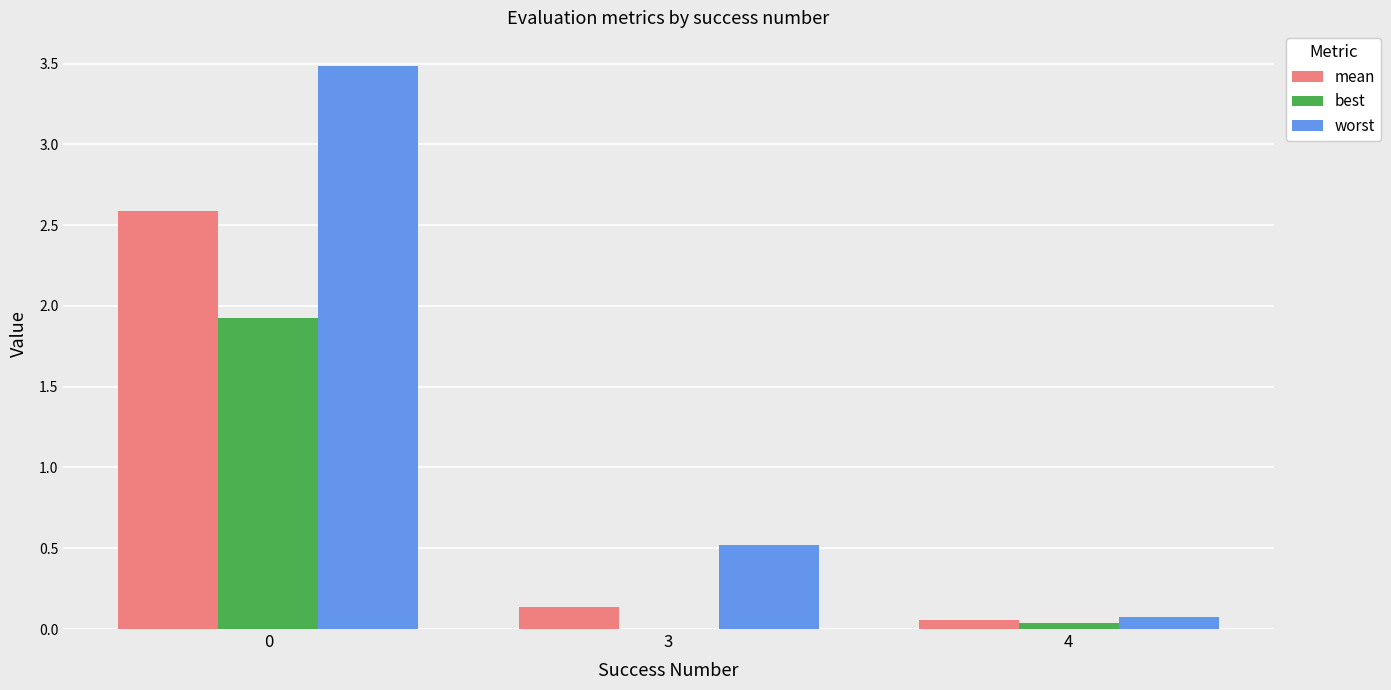

What is the greatest value displayed?

3.5